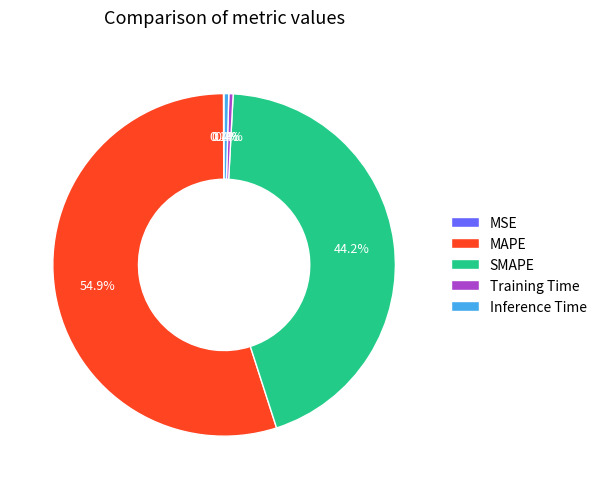

To the nearest percent, what percentage of the pie is SMAPE?

44%